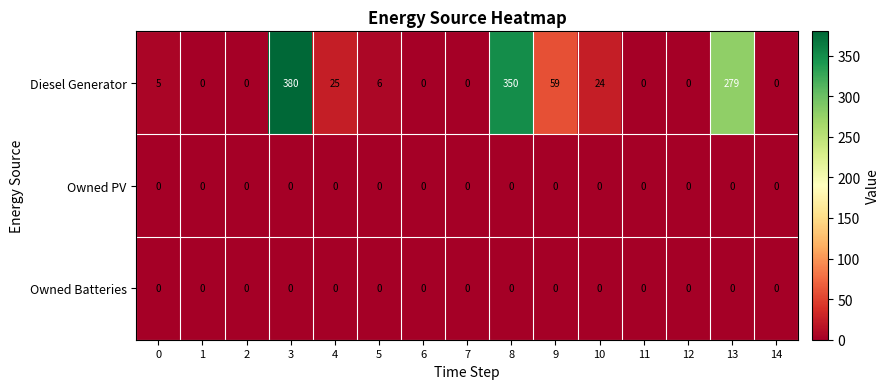

What is the difference between the highest and lowest values at 5?

6